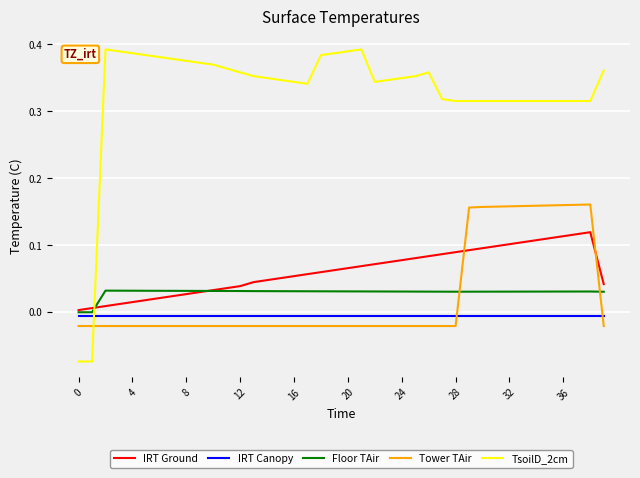

How many categories are shown in the chart?

40